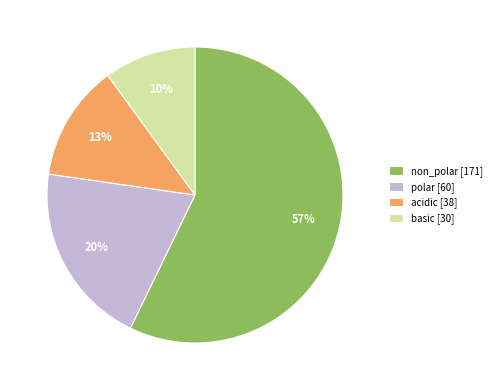

How many segments does this pie chart have?

4